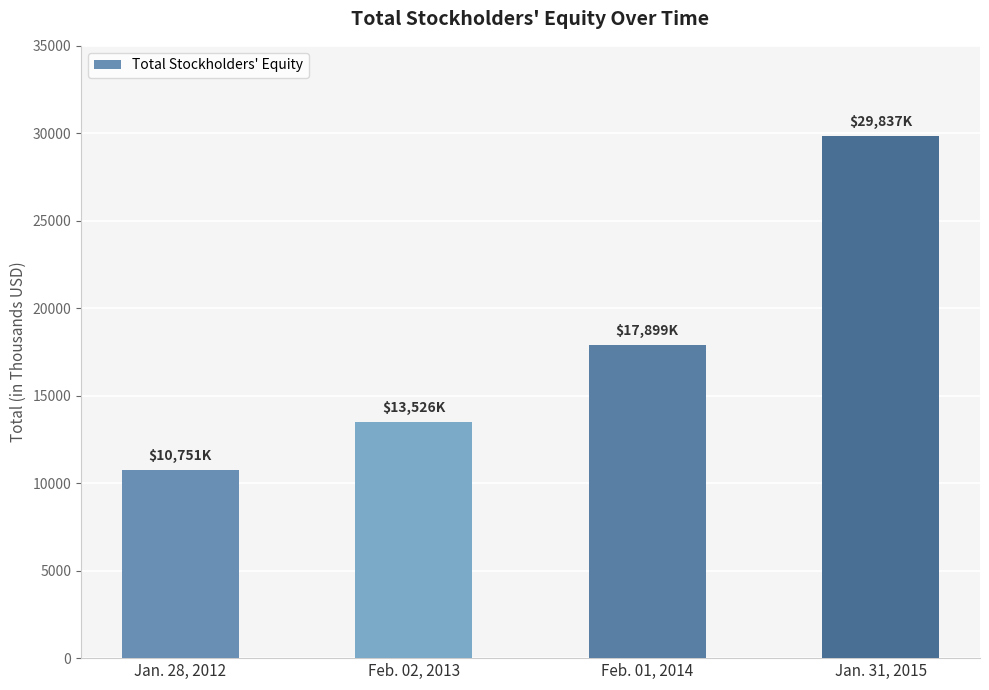

Between Feb. 02, 2013 and Feb. 01, 2014, which is larger?

Feb. 01, 2014